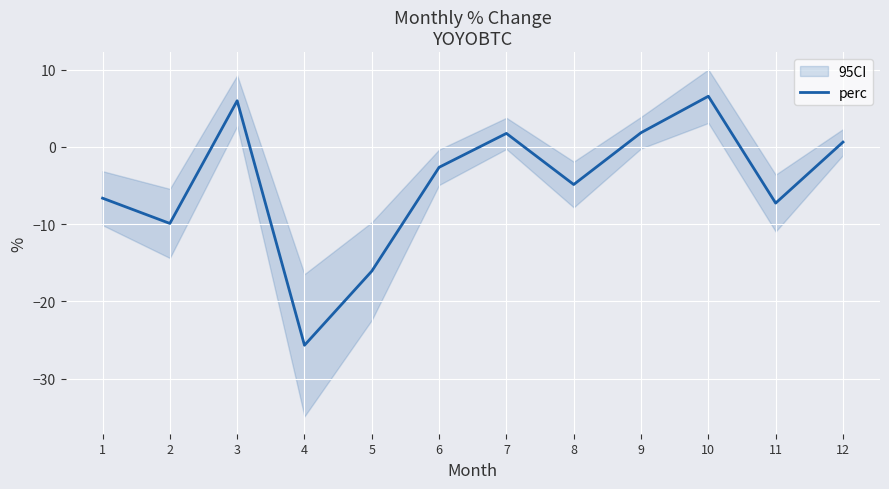

What is the difference between the values at 9 and 8?

6.7